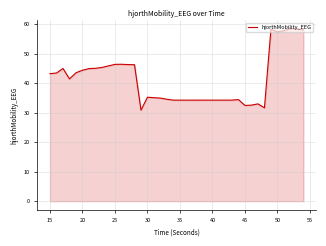

What is the greatest value displayed?

58.5